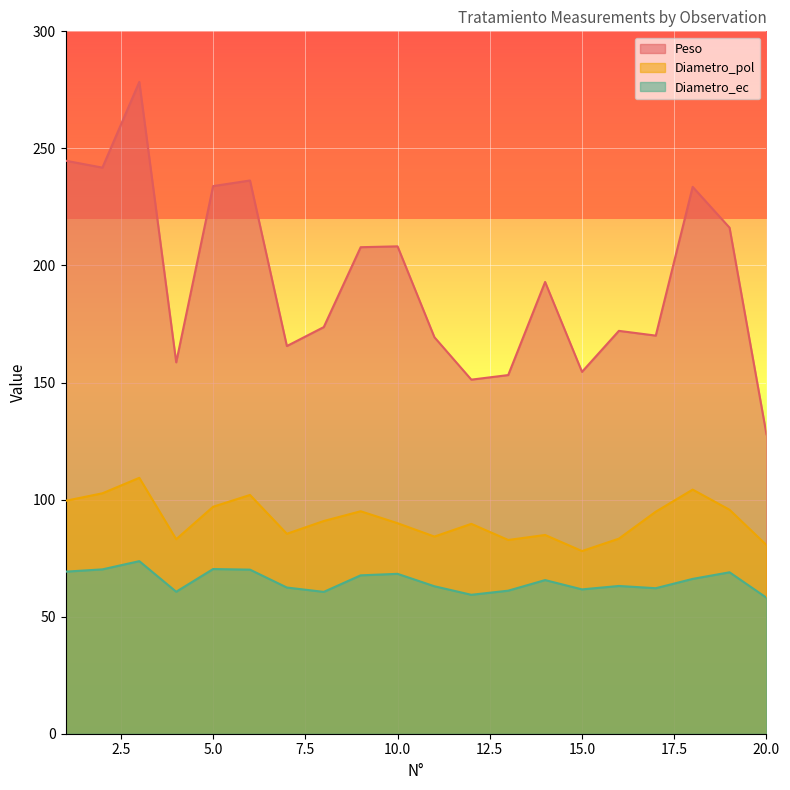

At which label does Diametro_ec reach its minimum?

20